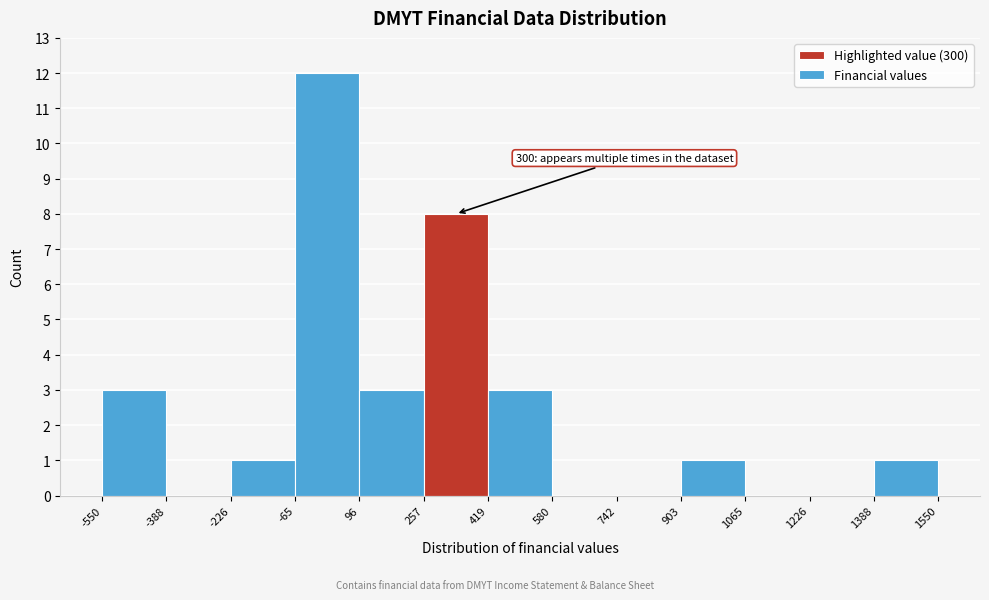

Which range on the x-axis has the tallest bar?

-65 to 96